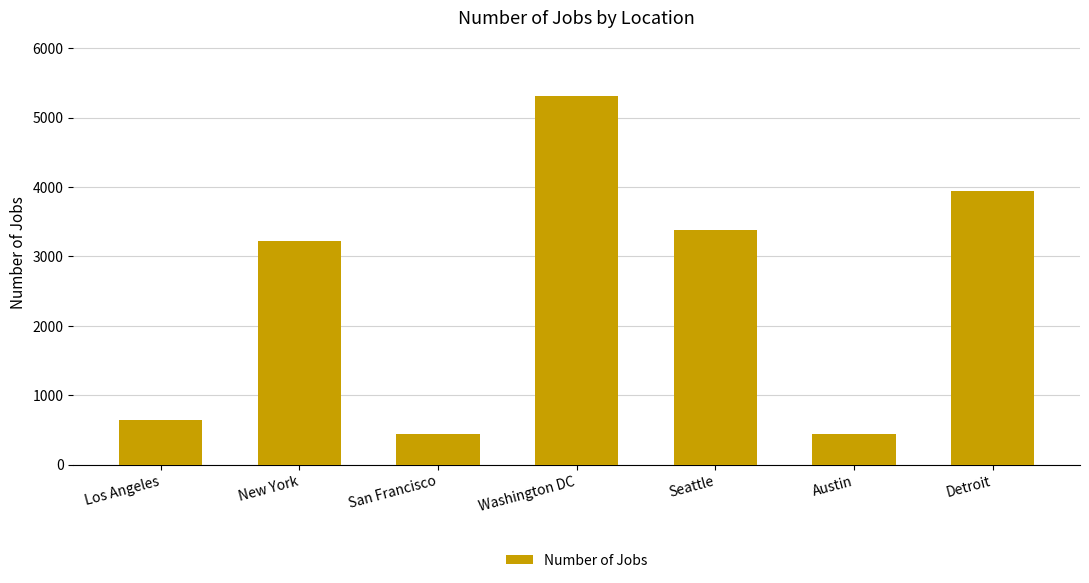

What is the value of the 1st bar from the left?

640